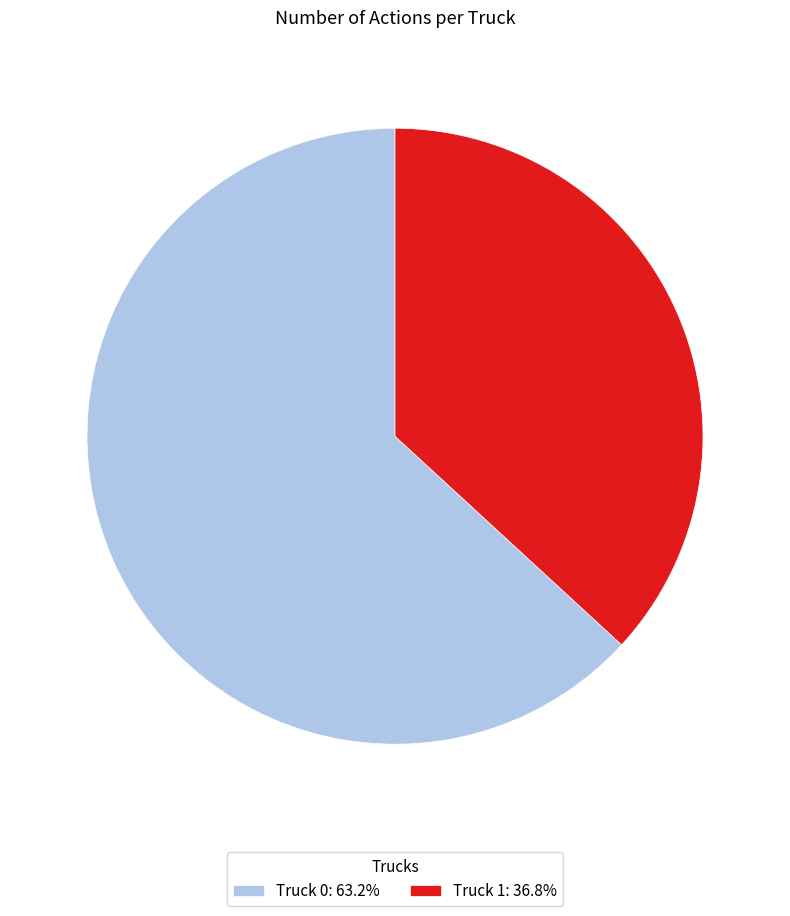

Is the sum of Truck 1: 36.8% and Truck 0: 63.2% greater than half?

Yes